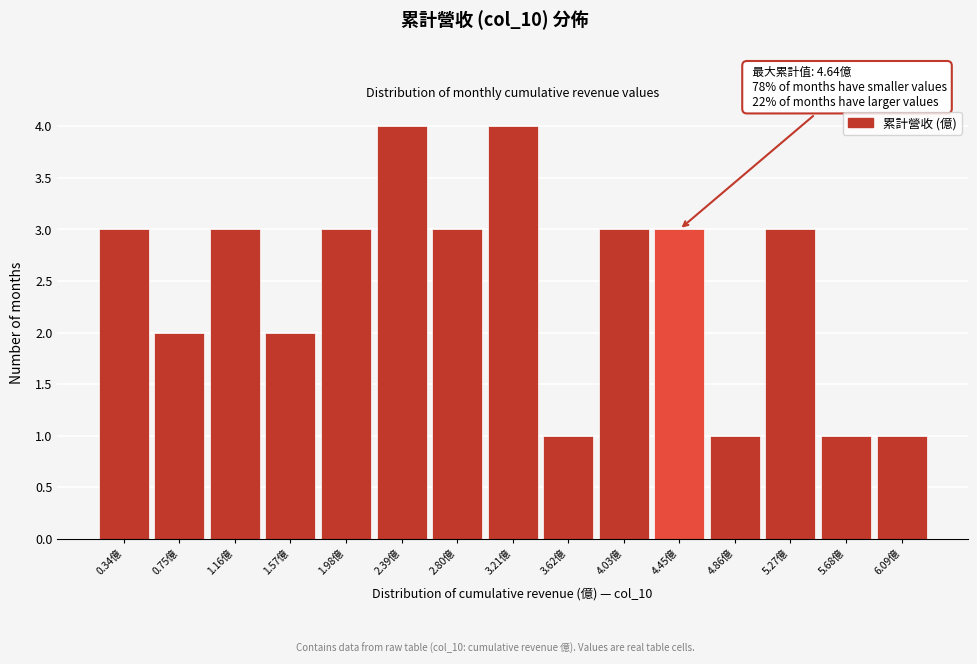

Reading left to right, transcribe all the data shown in this chart.

0.34億=3	0.75億=2	1.16億=3	1.57億=2	1.98億=3	2.39億=4	2.80億=3	3.21億=4	3.62億=1	4.03億=3	4.45億=3	4.86億=1	5.27億=3	5.68億=1	6.09億=1